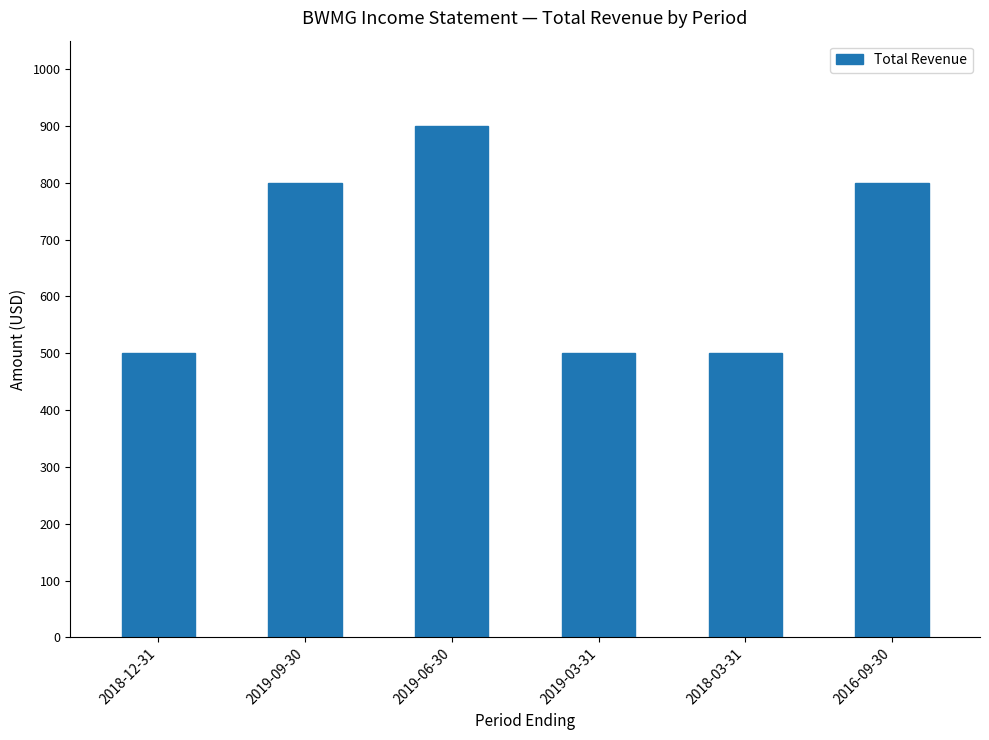

What is the label of the 4th bar from the left?

2019-03-31